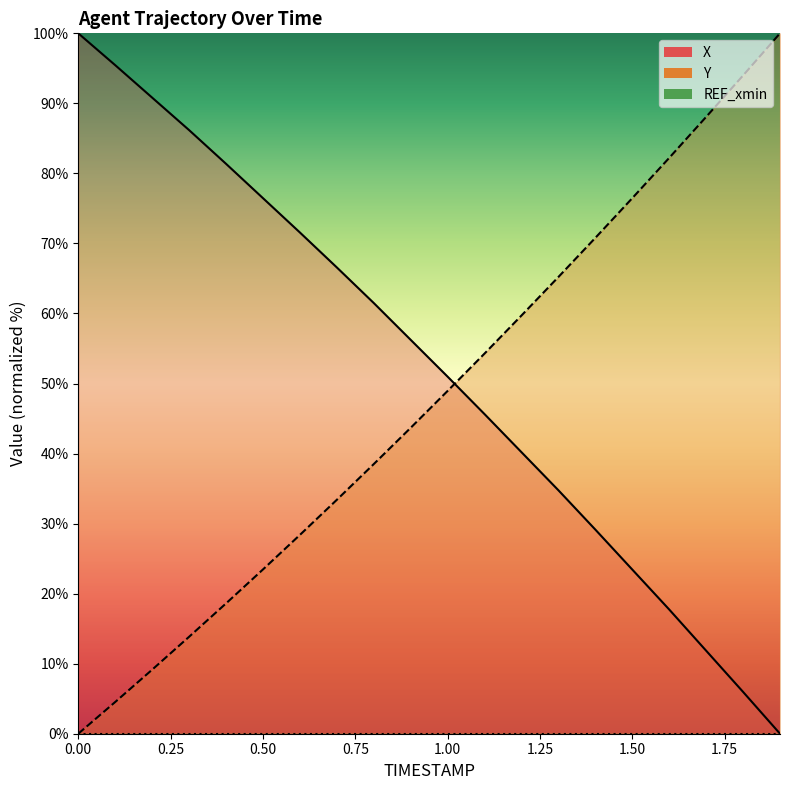

Reading left to right, what are all the values shown in this chart?

X: 100.0	95.5	90.8	86.2	81.4	76.5	71.6	66.6	61.5	56.2	51.0	45.6	40.2	34.8	29.1	23.4	17.7	11.9	6.0	0.0
Y: 0.0	4.5	9.1	13.8	18.6	23.5	28.4	33.4	38.5	43.7	48.9	54.3	59.7	65.2	70.8	76.5	82.2	88.1	94.0	100.0